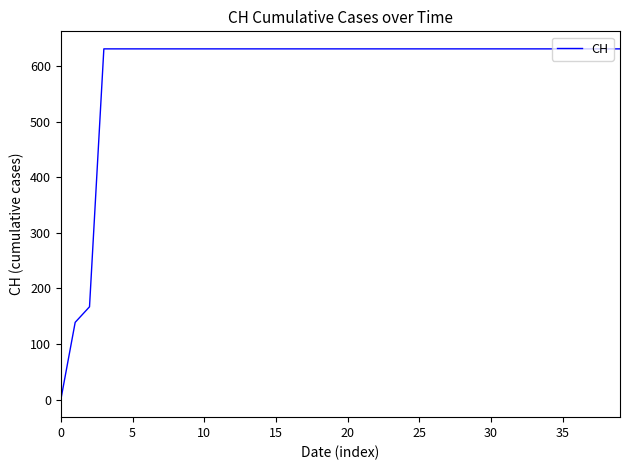

What is the difference between the maximum and minimum values?

631